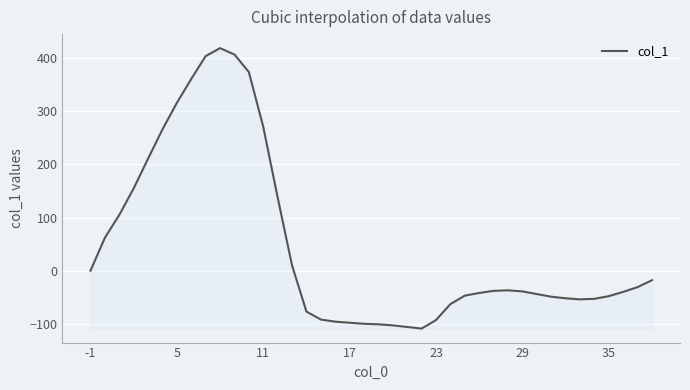

How many lines are shown in the chart?

1